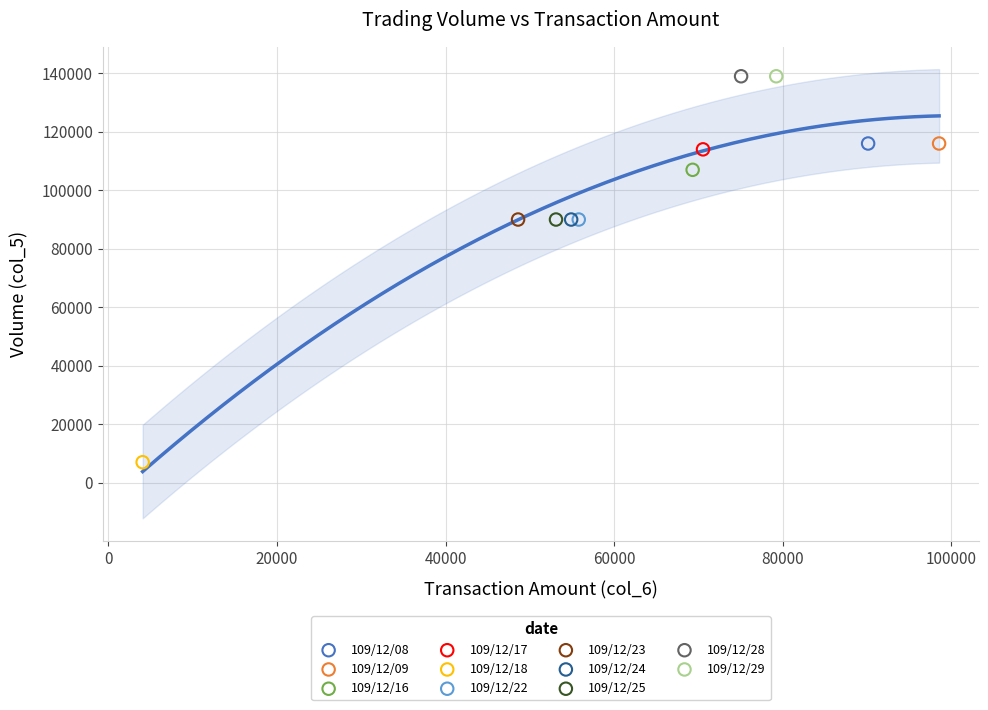

What are all the series names shown in the legend?

109/12/08, 109/12/09, 109/12/16, 109/12/17, 109/12/18, 109/12/22, 109/12/23, 109/12/24, 109/12/25, 109/12/28, 109/12/29